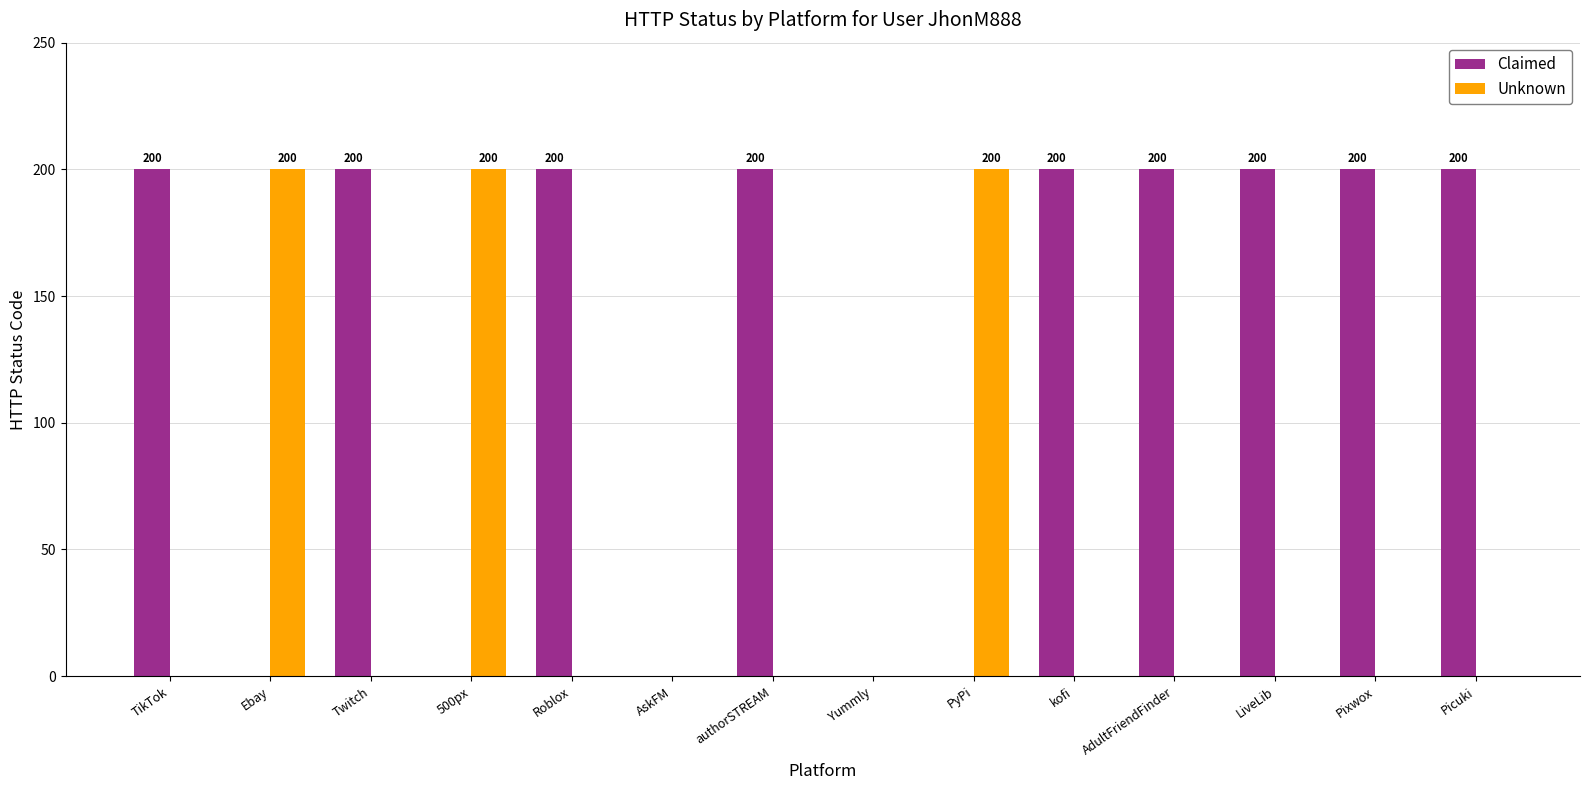

What value does the Claimed series have at kofi?

200